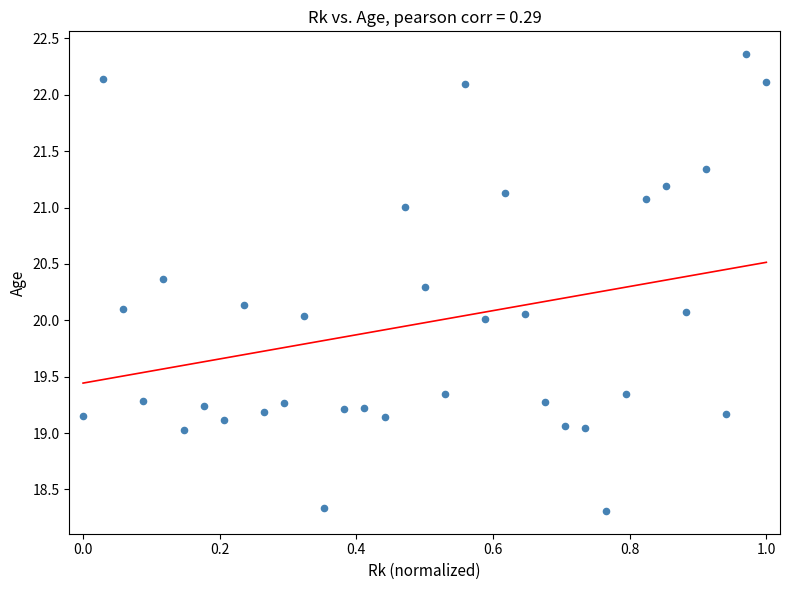

What is the range of X values (max minus min)?

1.0